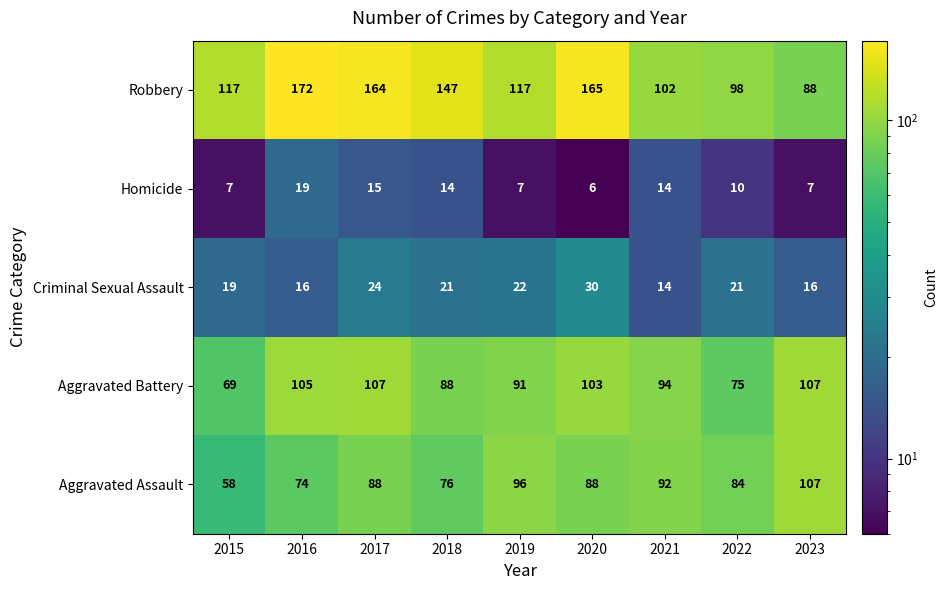

How many distinct data groups are displayed?

5